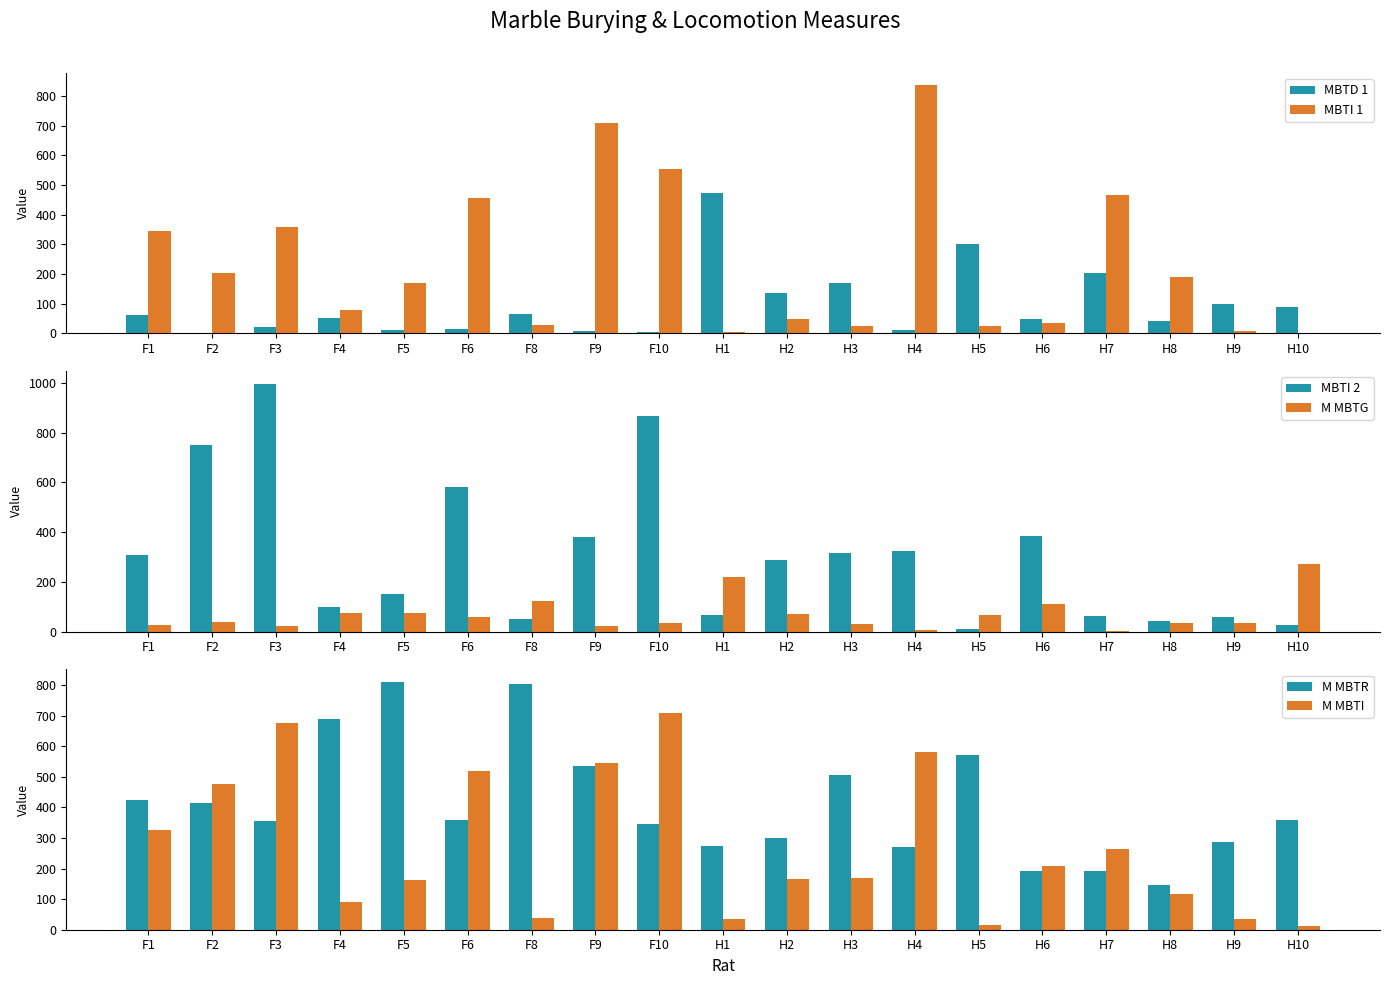

Reading left to right, what are all the values shown in this chart?

MBTD 1: F1=63.0	F2=1.0	F3=20.0	F4=52.0	F5=12.0	F6=16.0	F8=64.0	F9=8.0	F10=4.0	H1=473.0	H2=136.0	H3=171.0	H4=10.0	H5=300.0	H6=48.0	H7=202.0	H8=41.0	H9=99.0	H10=90.0
MBTI 1: F1=345.0	F2=202.0	F3=358.0	F4=80.0	F5=171.0	F6=456.0	F8=30.0	F9=709.0	F10=553.0	H1=5.0	H2=48.0	H3=25.0	H4=836.0	H5=24.0	H6=35.0	H7=466.0	H8=191.0	H9=9.0	H10=0.0
MBTI 2: F1=307.0	F2=751.0	F3=997.0	F4=99.0	F5=153.0	F6=580.0	F8=49.0	F9=379.0	F10=865.0	H1=68.0	H2=286.0	H3=316.0	H4=324.0	H5=9.0	H6=384.0	H7=64.0	H8=43.0	H9=59.0	H10=25.0
M MBTG: F1=26.0	F2=36.5	F3=23.5	F4=74.5	F5=74.0	F6=59.5	F8=121.0	F9=23.0	F10=32.5	H1=220.0	H2=72.5	H3=28.5	H4=6.5	H5=68.5	H6=109.5	H7=2.0	H8=35.5	H9=33.0	H10=270.0
M MBTR: F1=423.0	F2=415.5	F3=354.5	F4=689.0	F5=811.0	F6=358.5	F8=802.5	F9=534.5	F10=347.0	H1=274.0	H2=299.5	H3=504.5	H4=269.0	H5=570.5	H6=193.5	H7=191.5	H8=146.0	H9=287.0	H10=358.0
M MBTI: F1=326.0	F2=476.5	F3=677.5	F4=89.5	F5=162.0	F6=518.0	F8=39.5	F9=544.0	F10=709.0	H1=36.5	H2=167.0	H3=170.5	H4=580.0	H5=16.5	H6=209.5	H7=265.0	H8=117.0	H9=34.0	H10=12.5